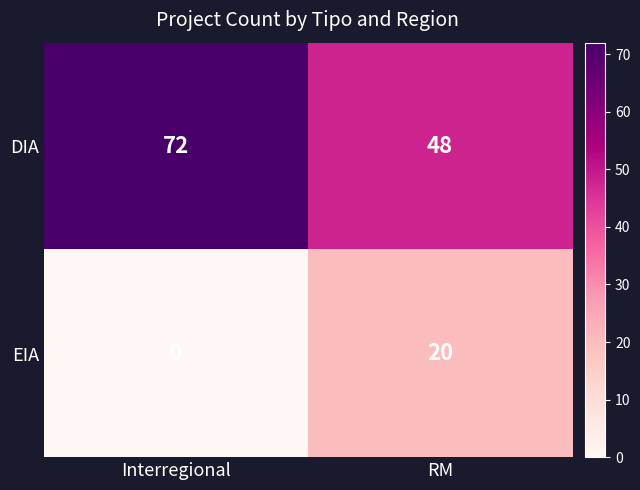

At which category is the sum across all series the highest?

Interregional